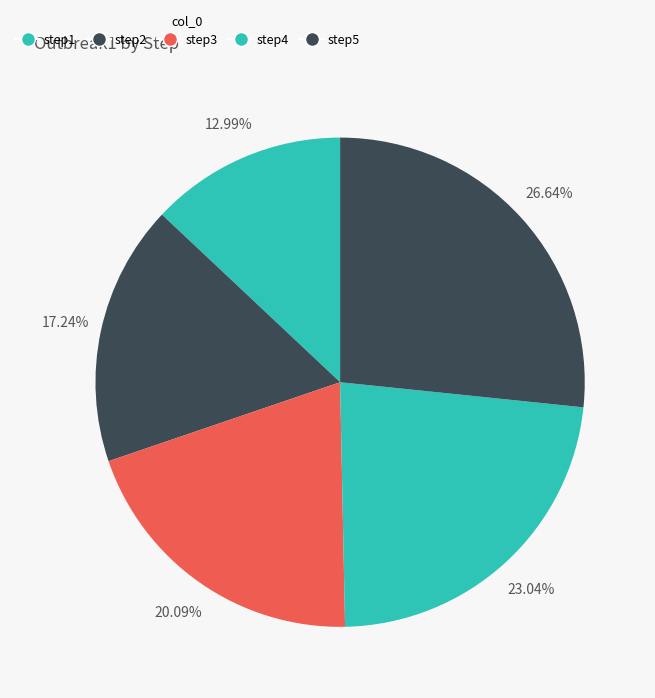

To the nearest percent, what portion does step4 represent?

23%